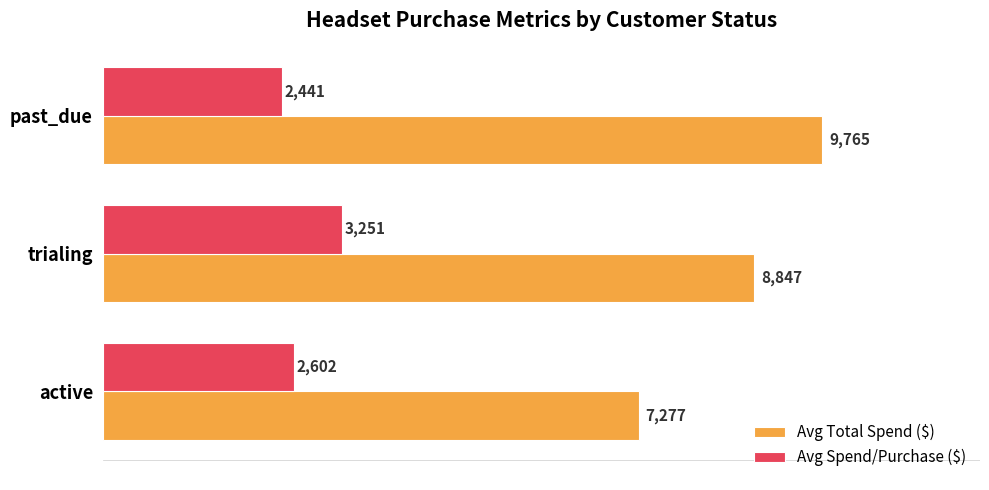

True or false: Avg Spend/Purchase ($) has a value of 2602.1 at active.

True